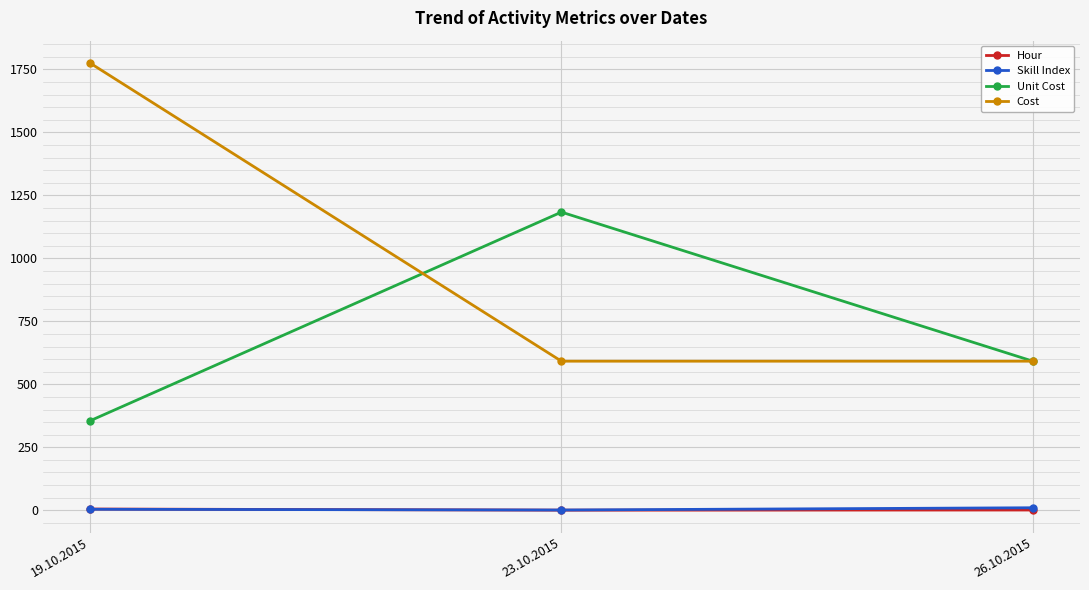

At which label is Unit Cost closest to 769?

26.10.2015